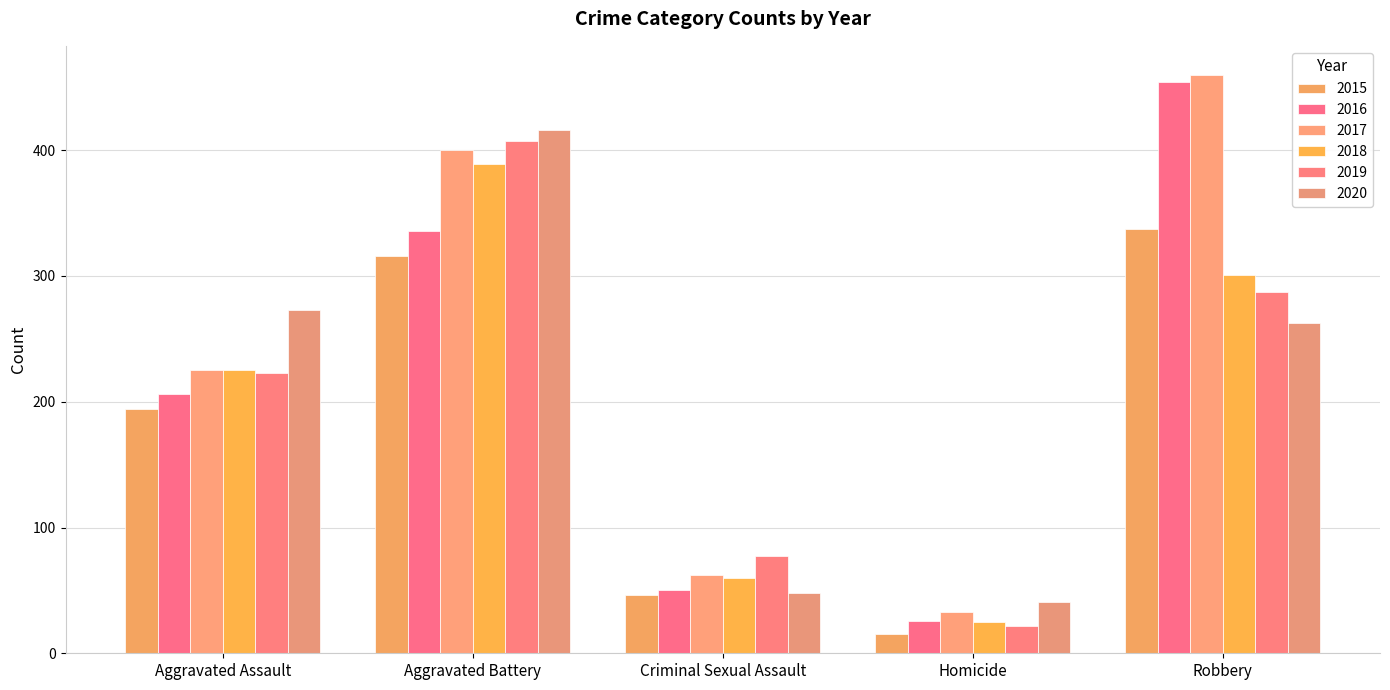

What is the spread (max minus min) of values at Robbery?

197